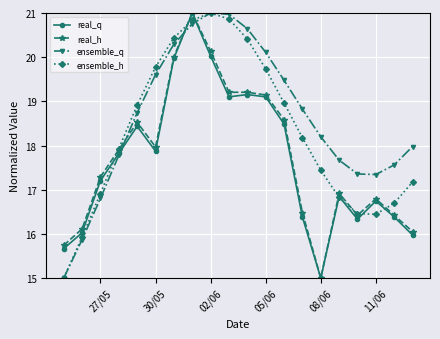

What is the value of the real_q point at the 10th from the left?

19.1